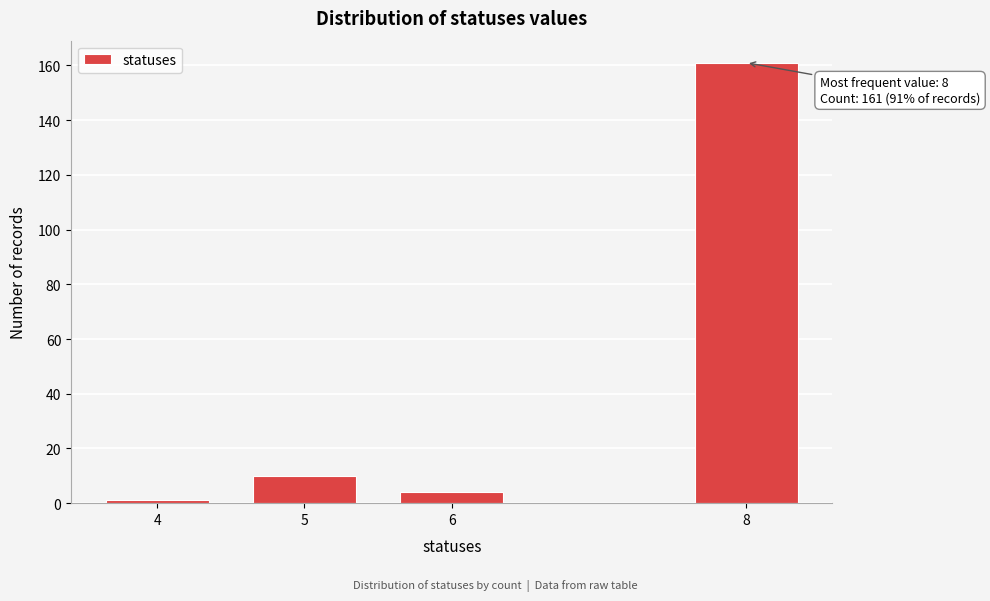

Reading left to right, extract all data points from this chart.

1	10	4	161